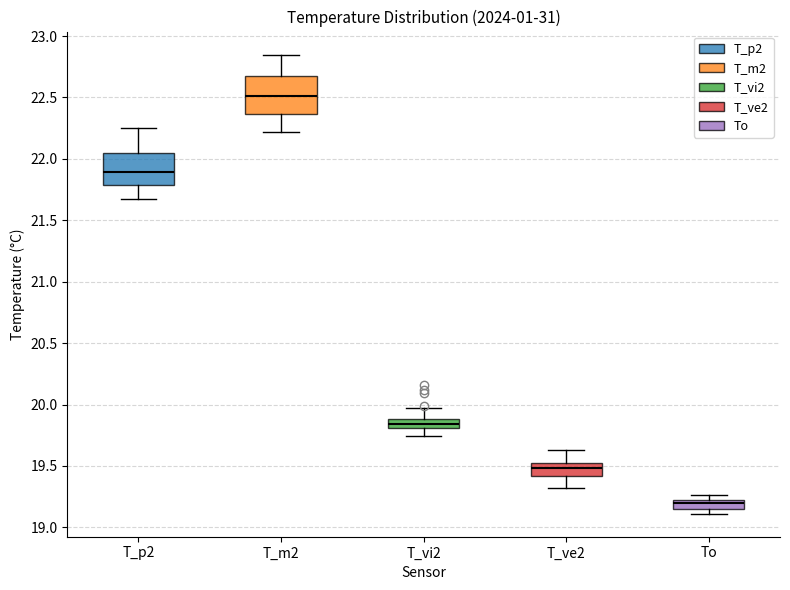

Where does the median line of the box for T_m2 sit on the y-axis? The values are not printed on the chart, so give them approximately, as read against the axis.

22.50